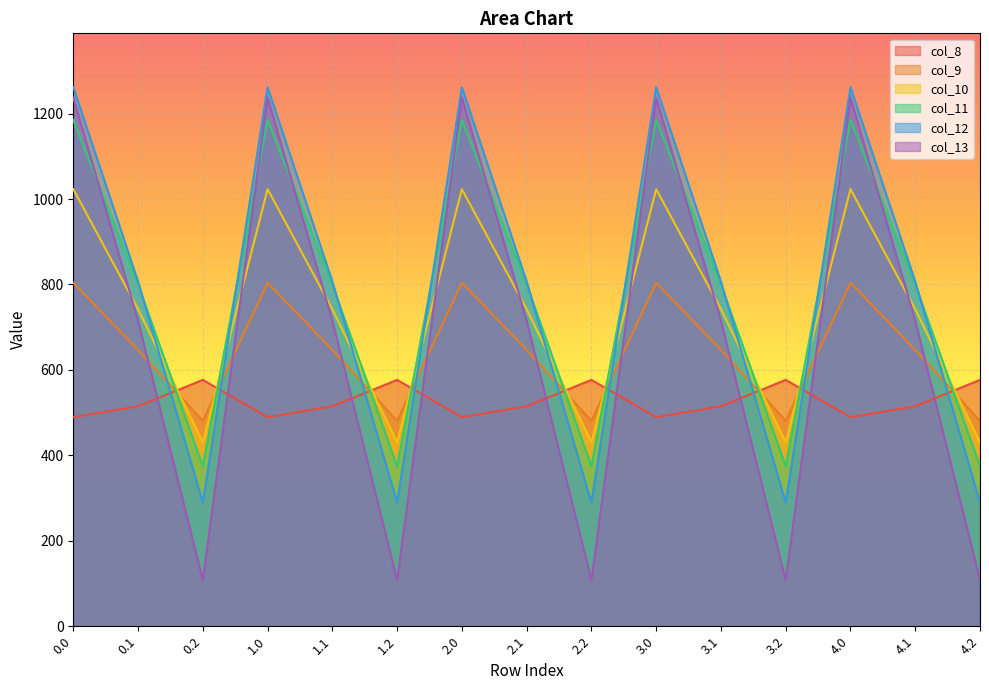

What is the spread (max minus min) of values at 0.2?

468.8